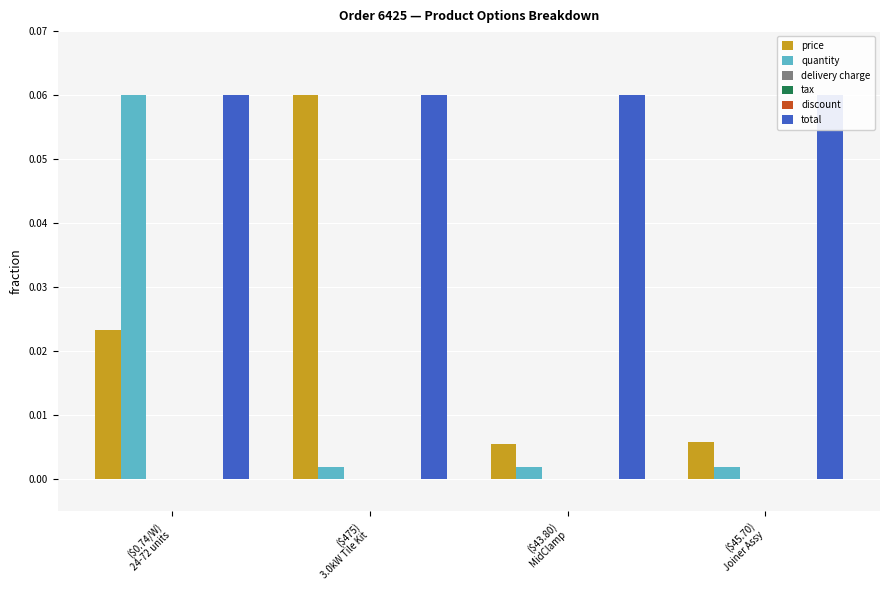

How many groups of bars are there?

4